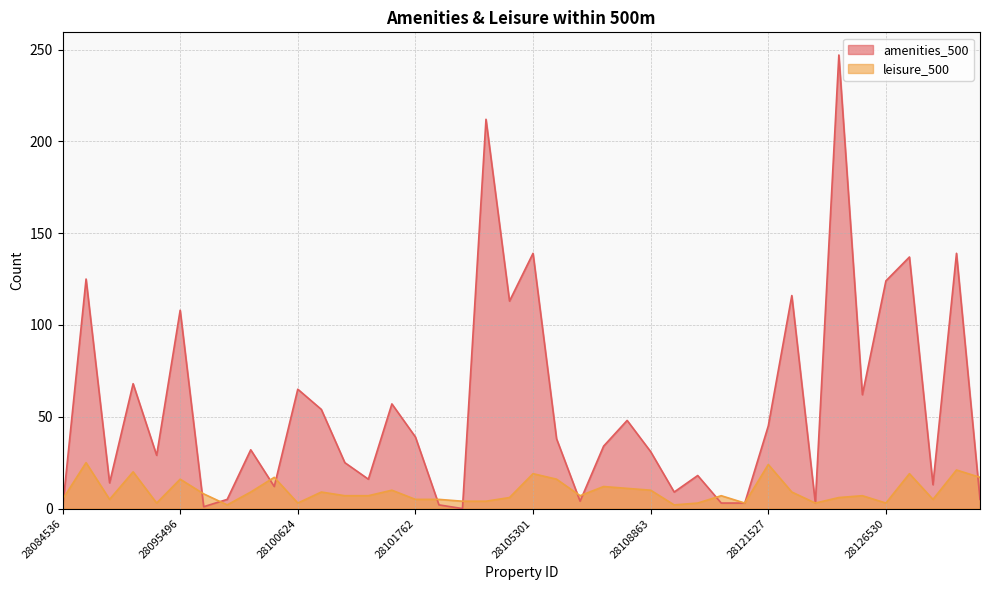

Reading left to right, extract all data points from this chart.

amenities_500: 0	125	14	68	29	108	1	5	32	12	65	54	25	16	57	39	2	0	212	113	139	38	4	34	48	31	9	18	3	3	45	116	3	247	62	124	137	13	139	5
leisure_500: 5	25	5	20	3	16	8	2	9	17	3	9	7	7	10	5	5	4	4	6	19	16	7	12	11	10	2	3	7	3	24	9	3	6	7	3	19	5	21	17